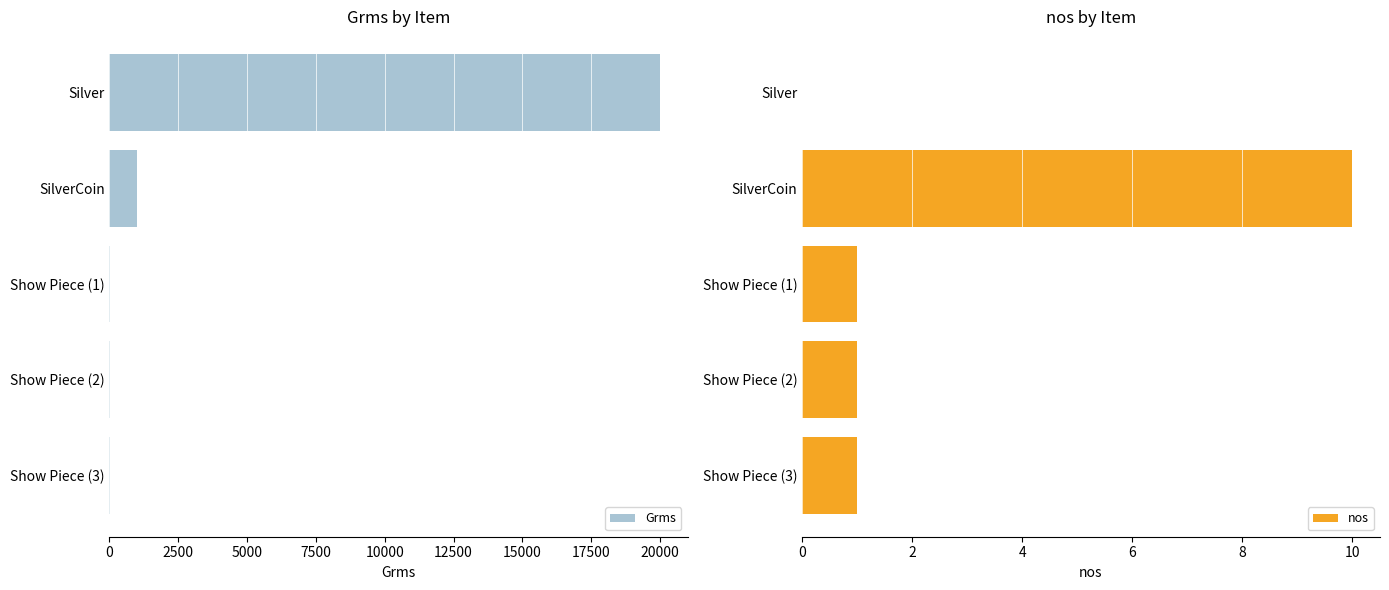

What is the average value of the nos series?

2.6